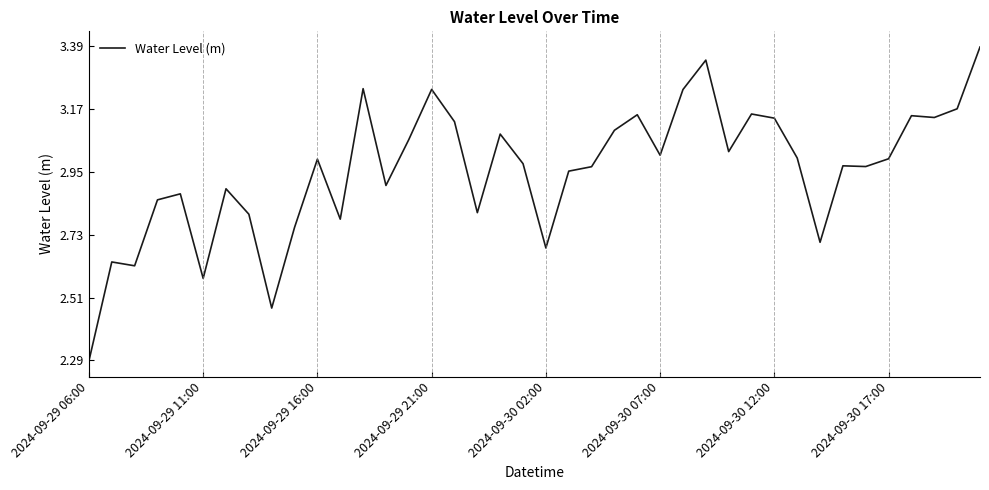

How many categories are shown in the chart?

40